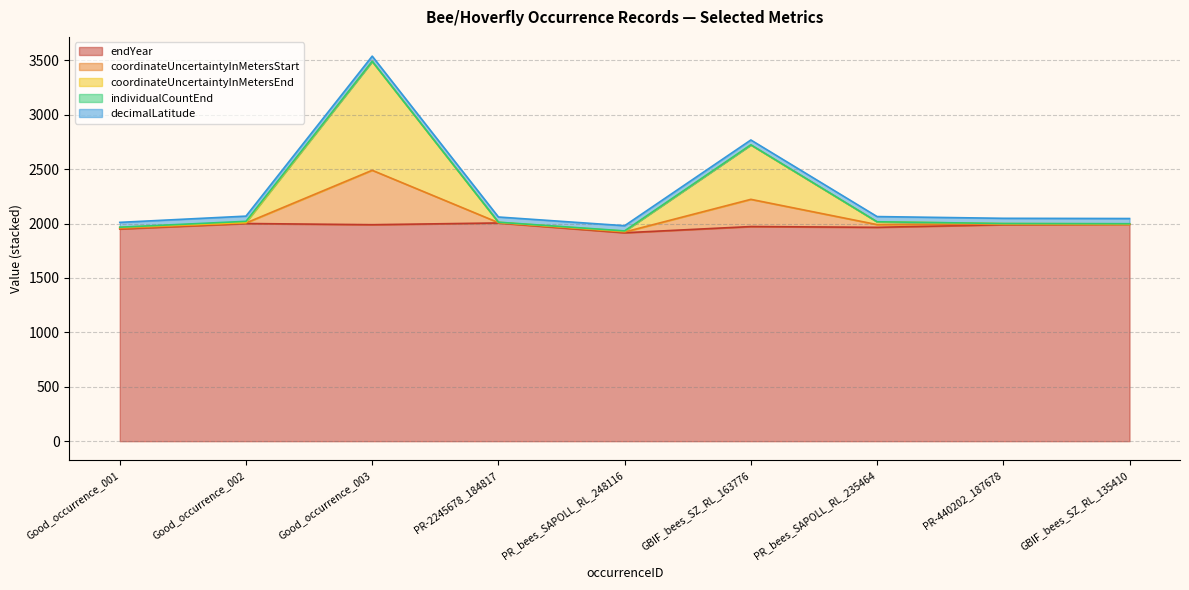

At which category is the sum across all series the highest?

Good_occurrence_003